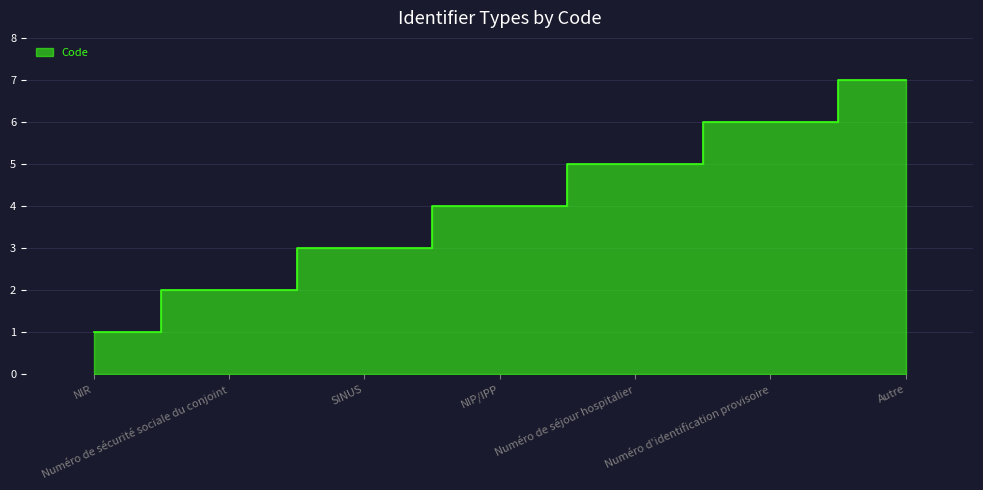

What is the sum of all values?

28